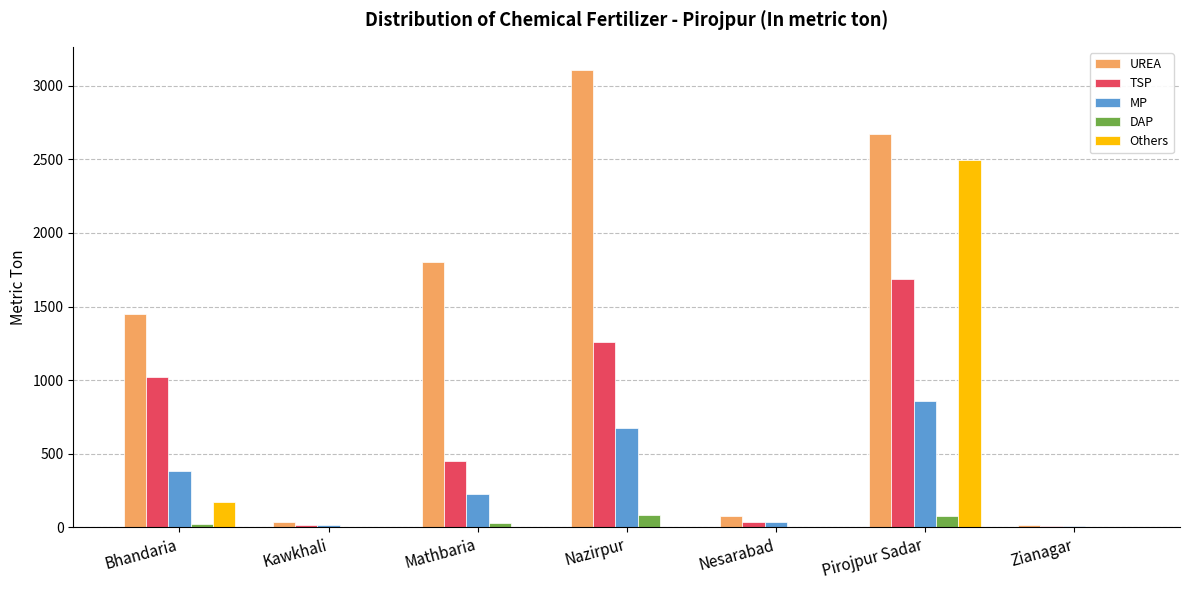

What is the sum of the UREA values at Kawkhali and Mathbaria?

1836